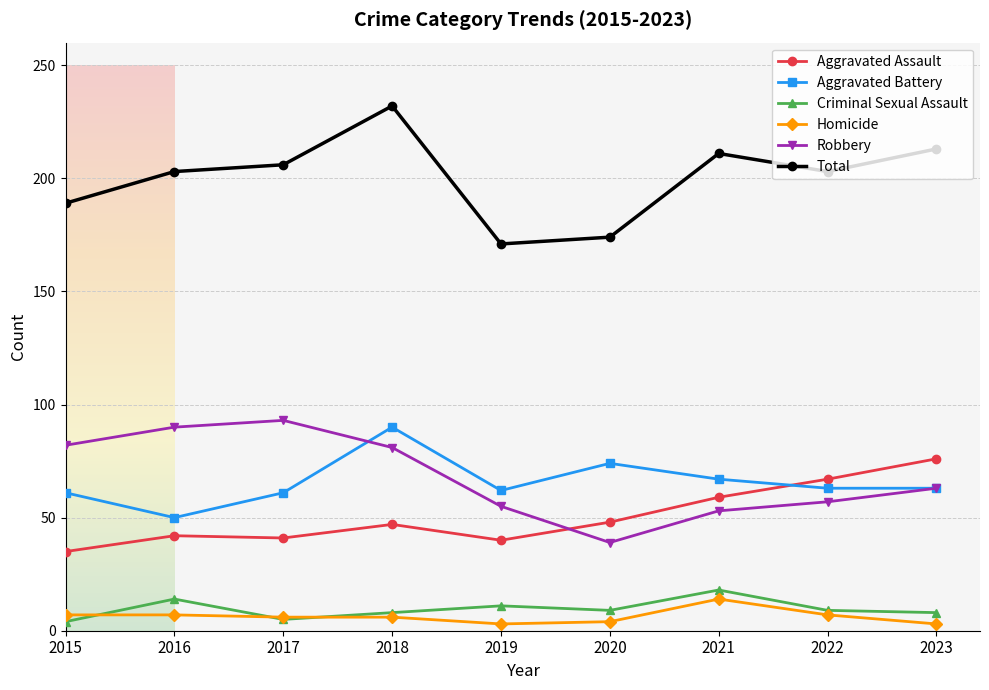

At which label does Aggravated Battery first exceed 63?

2018